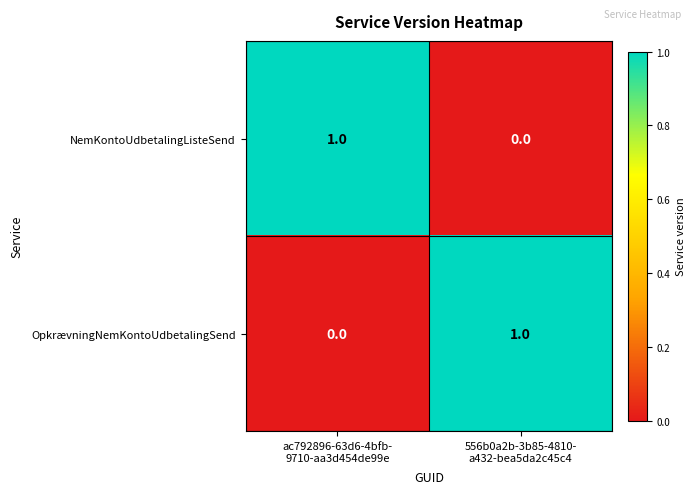

At how many categories does at least one series exceed 0?

2